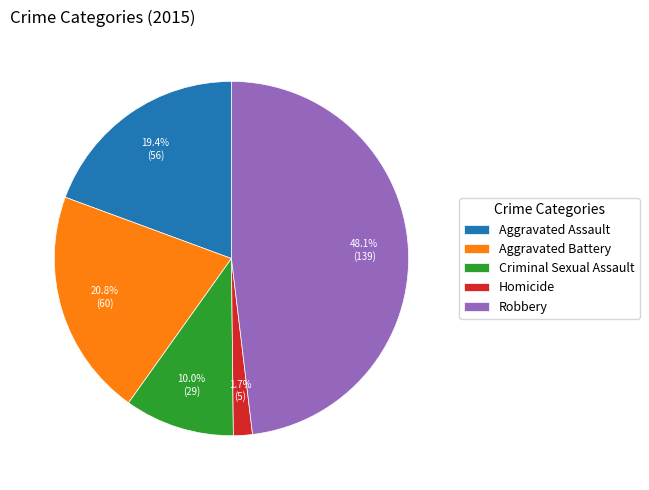

To the nearest percent, what is the difference between the largest and smallest slice percentages?

46%